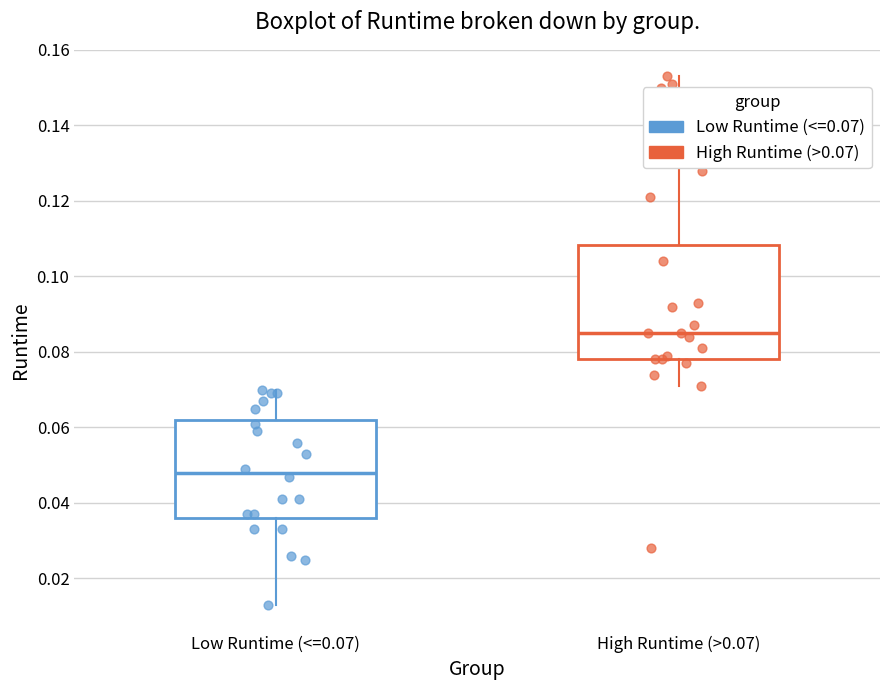

Reading left to right, transcribe this box plot: for each box, give where its median line is, the range the box spans, and where its two whiskers end, as read against the y-axis. The values are not printed on the chart, so give them approximately, as read against the axis.

Low Runtime (<=0.07): median 0.048, box 0.036 to 0.062, whiskers 0.014 to 0.070
High Runtime (>0.07): median 0.086, box 0.078 to 0.108, whiskers 0.072 to 0.154